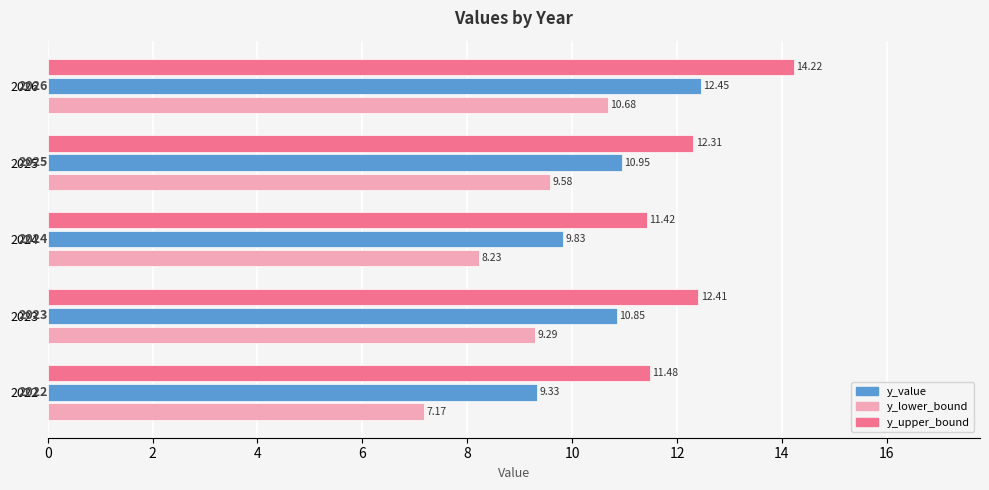

What is the difference between the maximum and minimum values in the y_lower_bound series?

3.5